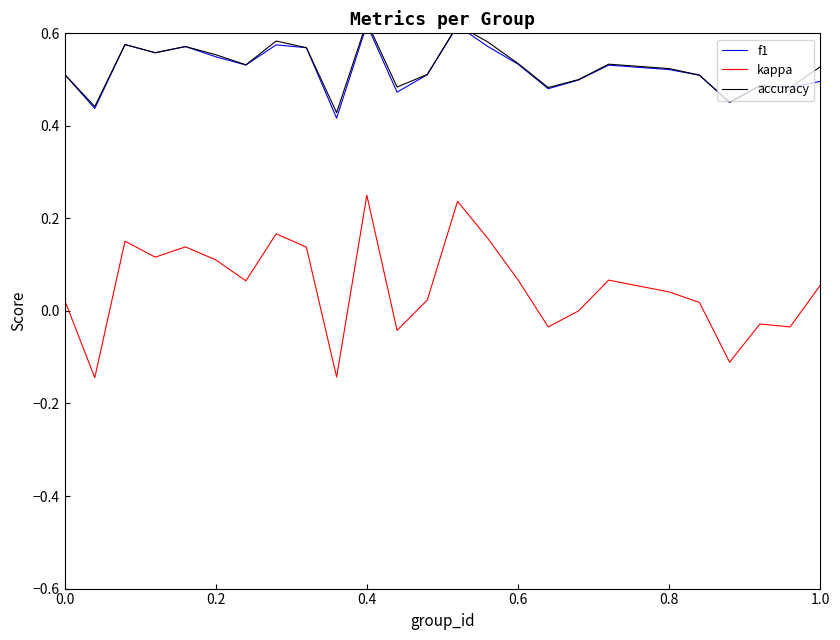

What are all the series names shown in the legend?

f1, kappa, accuracy